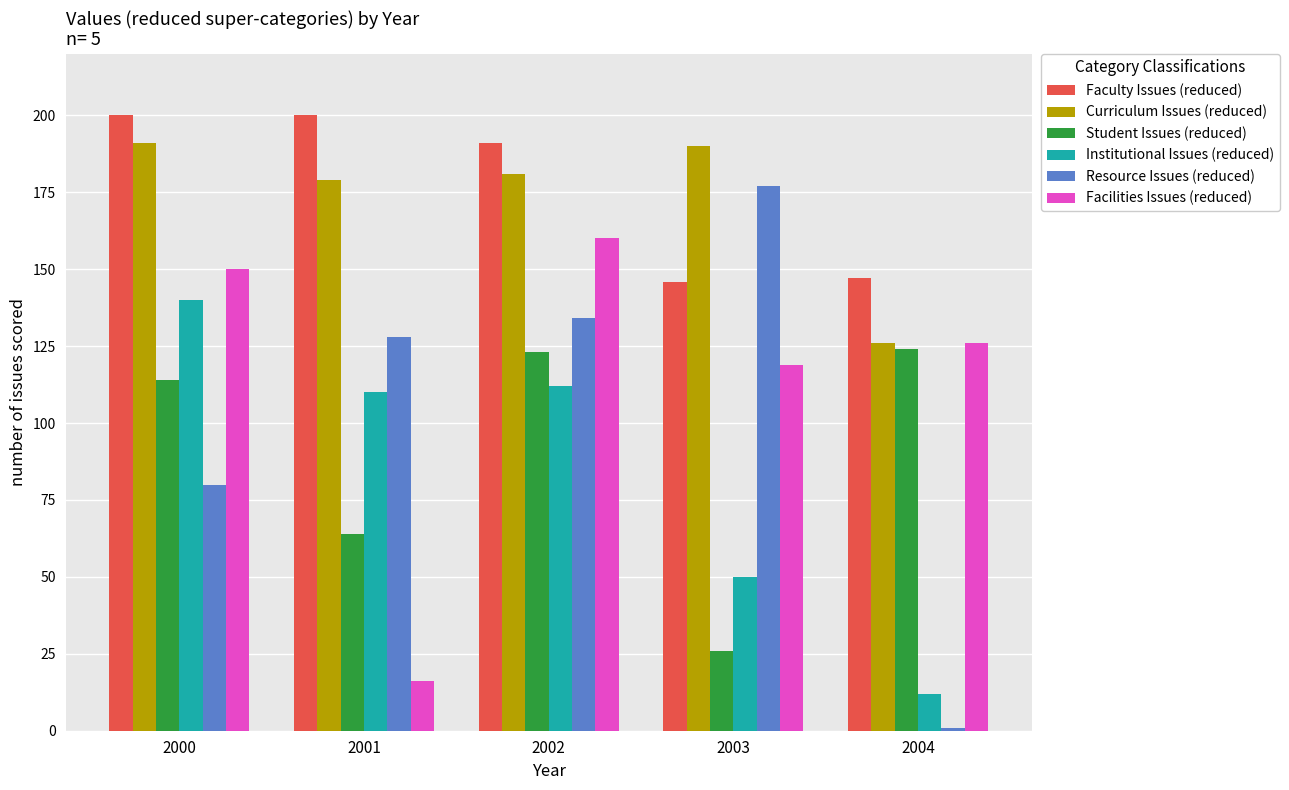

Between 2000 and 2001, which series saw the biggest shift?

Facilities Issues (reduced)